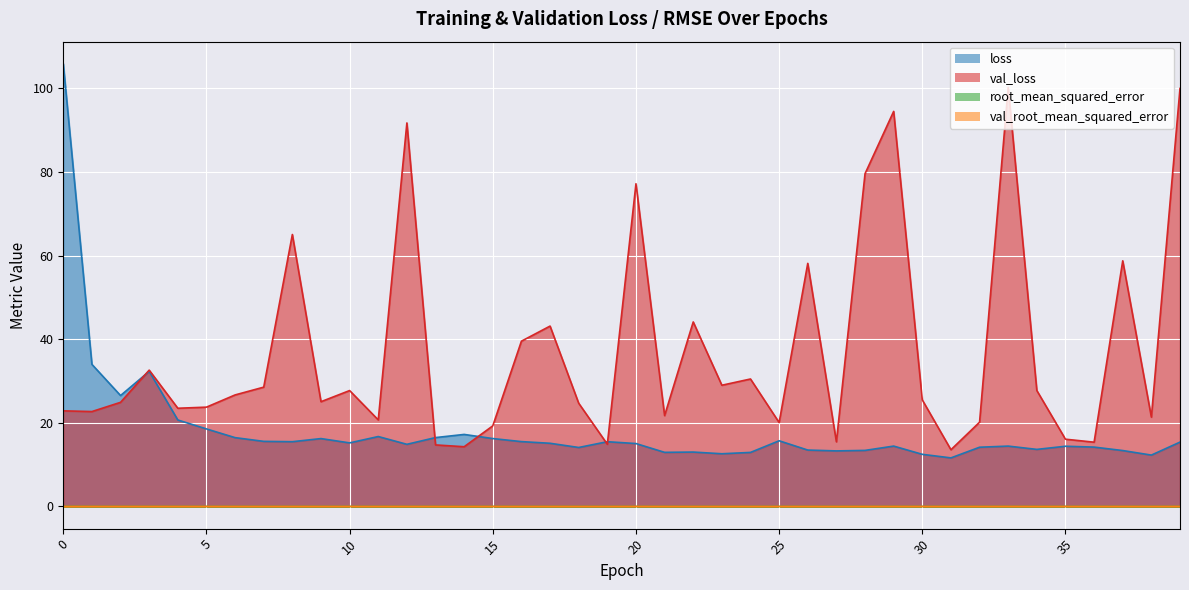

True or false: loss has more than 0 points higher than both neighbors.

True